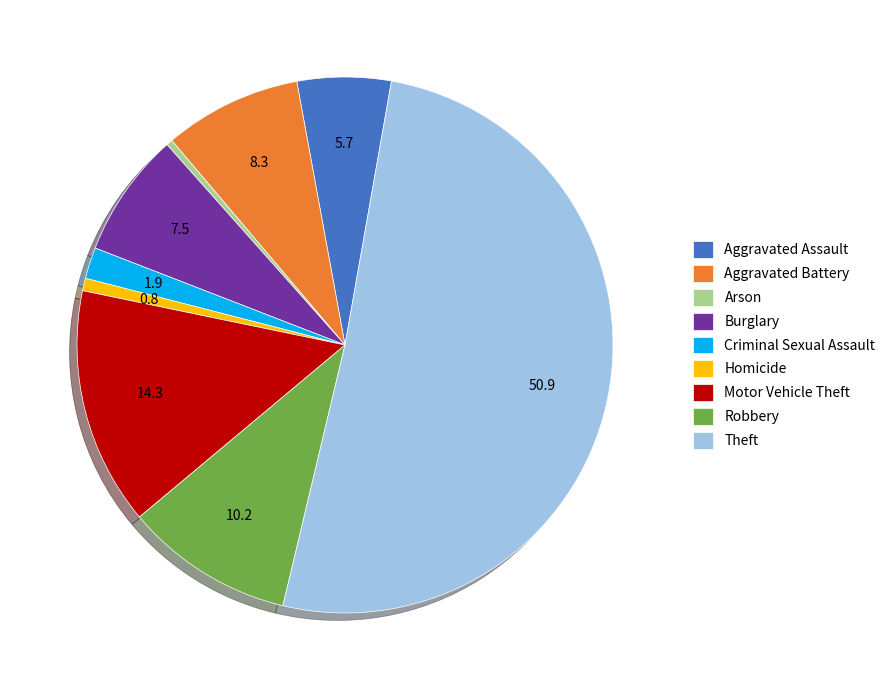

Which slice represents more than half of the pie?

Theft